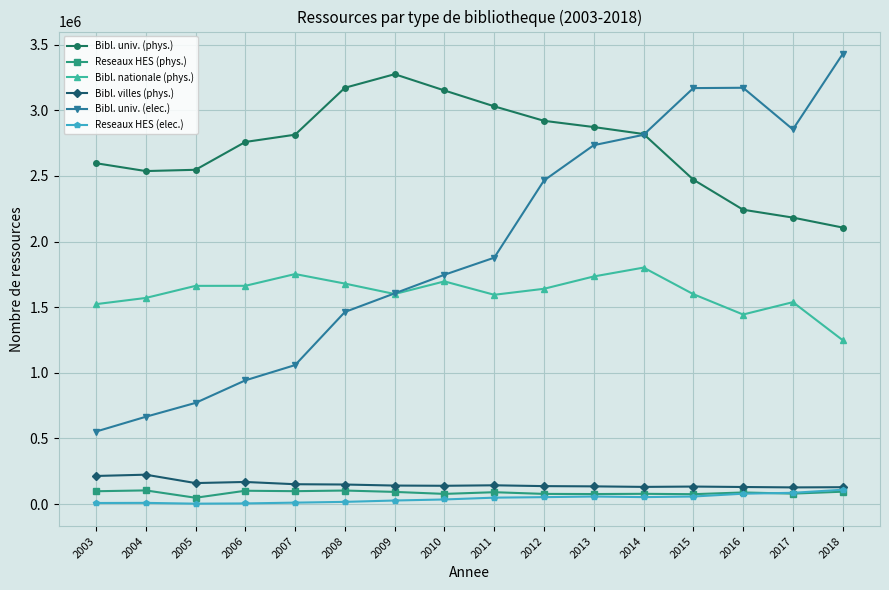

In Bibl. nationale (phys.), how many points are higher than both neighbors (excluding endpoints)?

4